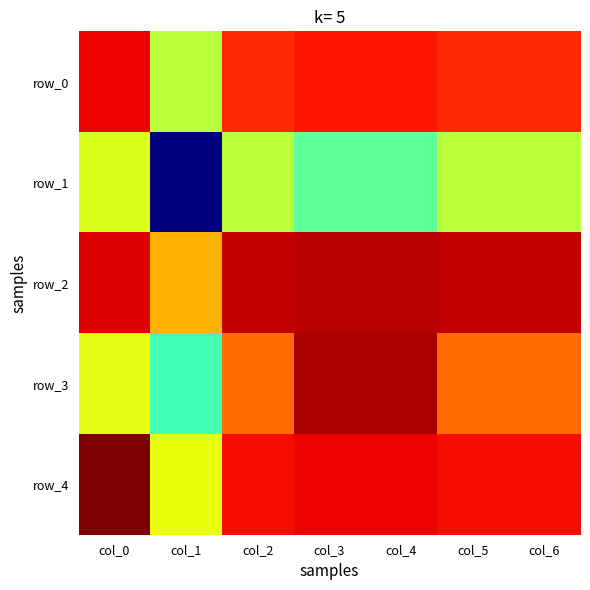

Reading left to right, what are all the values shown in this chart?

row_0: col_0=0.7	col_1=0.3	col_2=0.7	col_3=0.7	col_4=0.7	col_5=0.7	col_6=0.7
row_1: col_0=0.4	col_1=-0.3	col_2=0.3	col_3=0.2	col_4=0.2	col_5=0.3	col_6=0.3
row_2: col_0=0.7	col_1=0.5	col_2=0.8	col_3=0.8	col_4=0.8	col_5=0.8	col_6=0.8
row_3: col_0=0.4	col_1=0.2	col_2=0.6	col_3=0.8	col_4=0.8	col_5=0.6	col_6=0.6
row_4: col_0=0.8	col_1=0.4	col_2=0.7	col_3=0.7	col_4=0.7	col_5=0.7	col_6=0.7